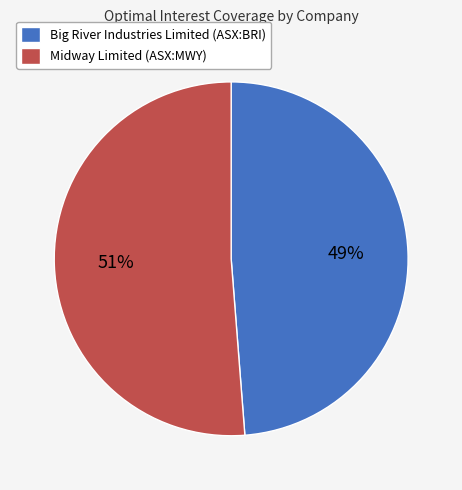

Do Big River Industries Limited (ASX:BRI) and Midway Limited (ASX:MWY) together represent more than half of the pie?

Yes